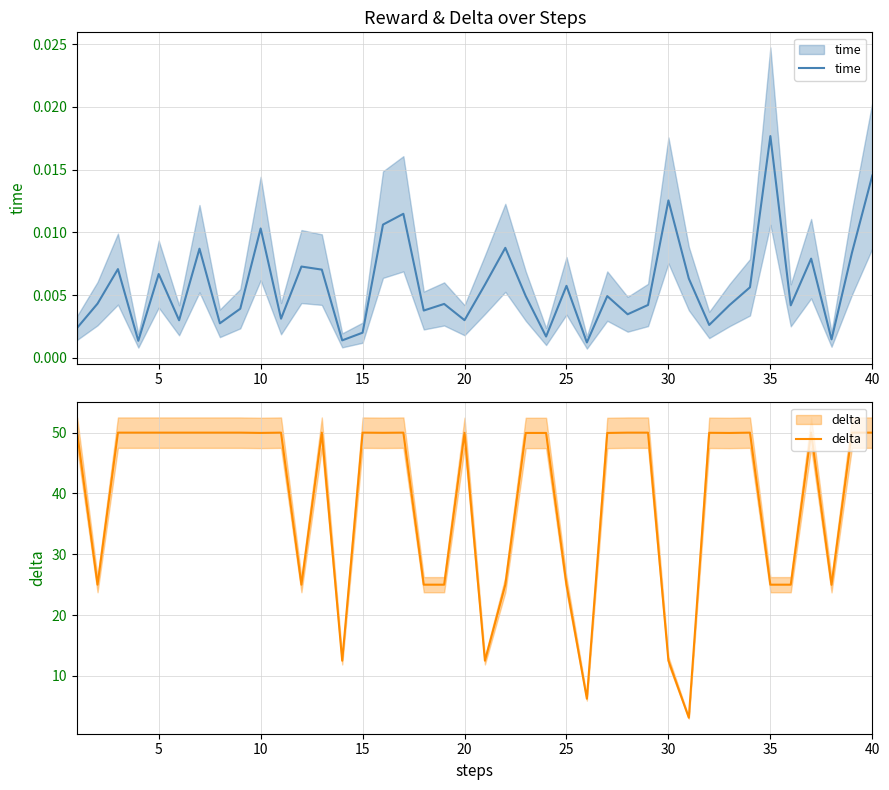

True or false: time and delta cross at least once.

False